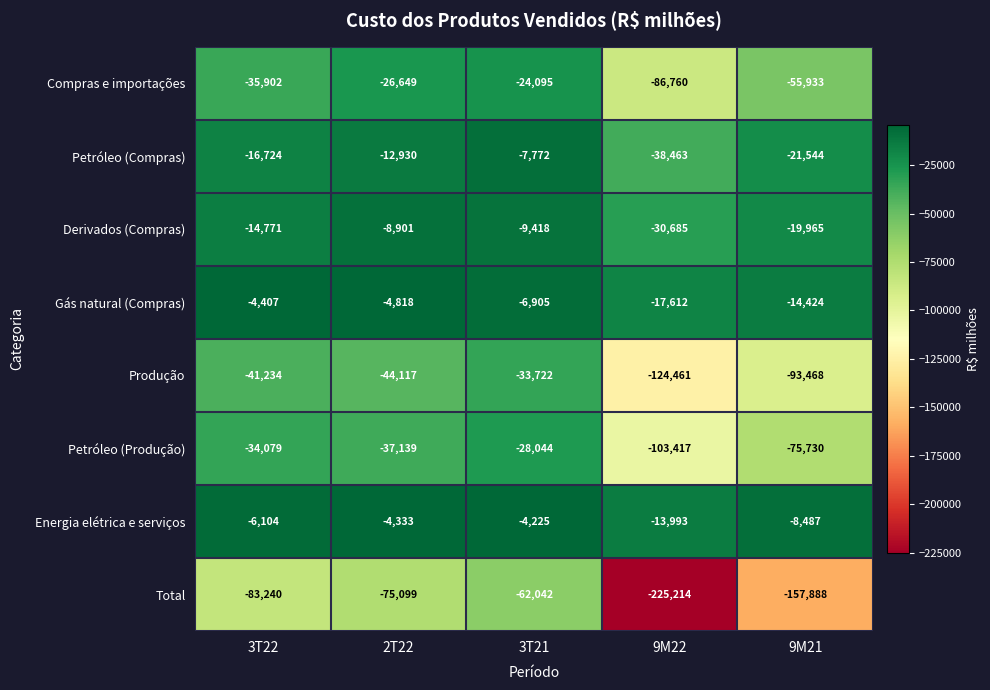

At which category is the sum across all series the highest?

3T21